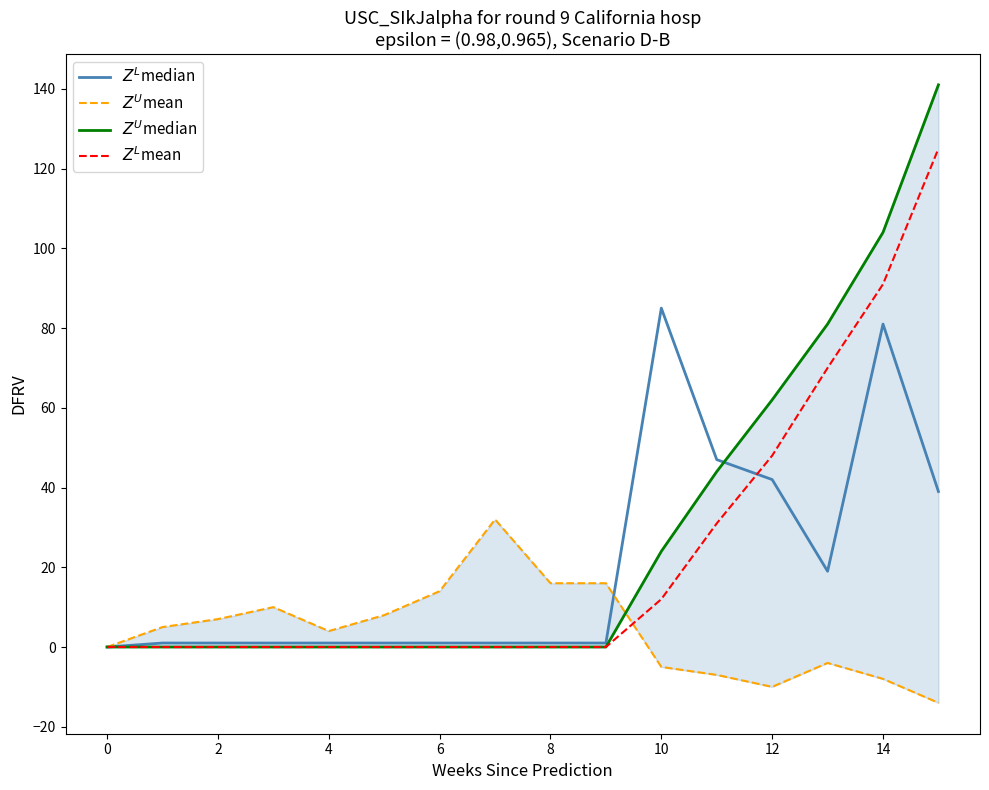

At which category is the sum across all series the highest?

15